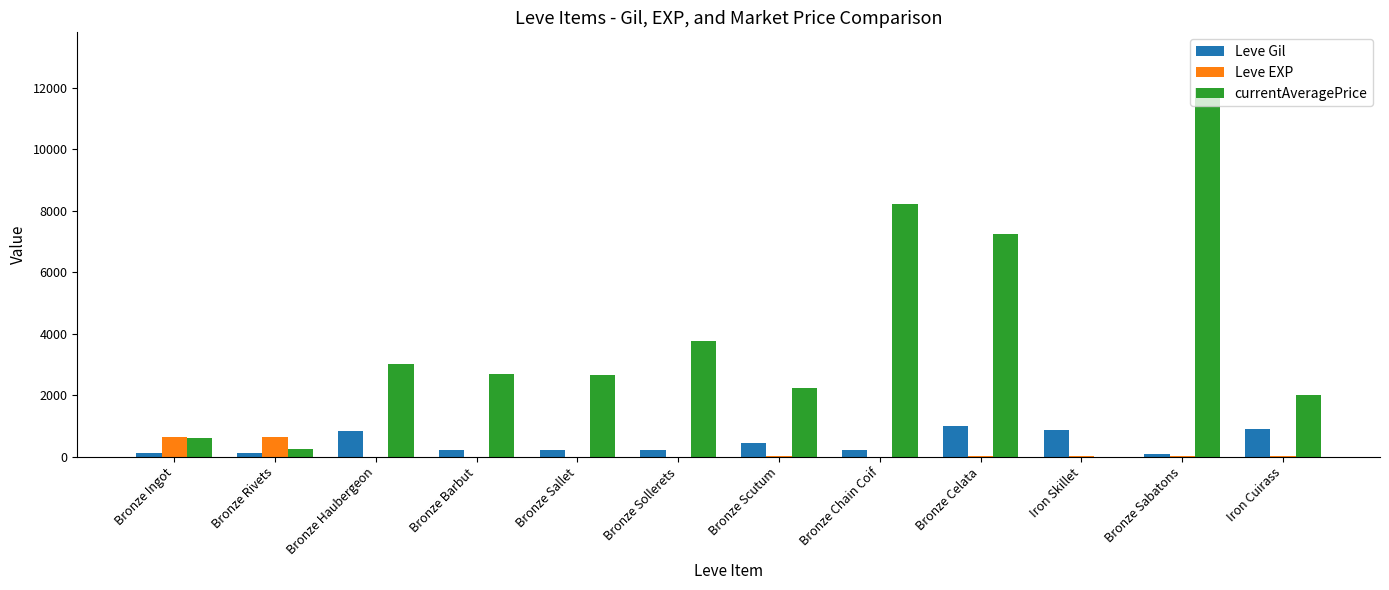

Between Bronze Ingot and Iron Cuirass, which series saw the biggest shift?

currentAveragePrice